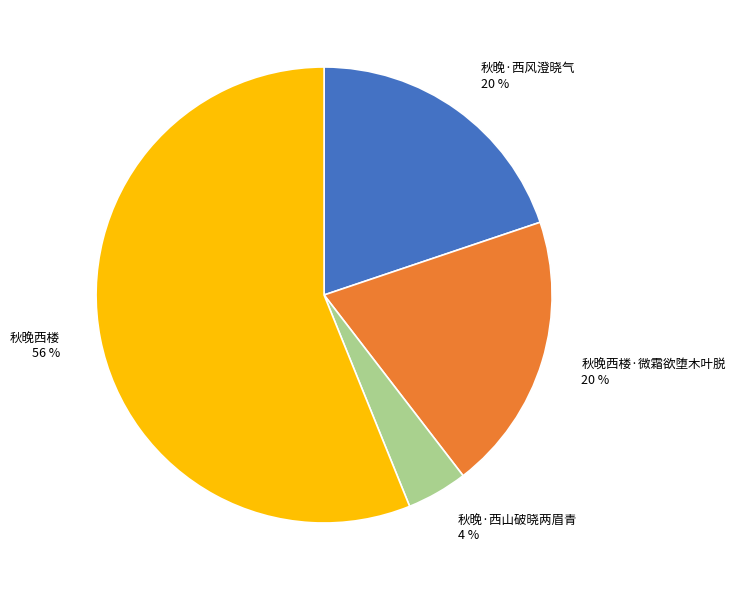

Which slice is the largest?

秋晚西楼